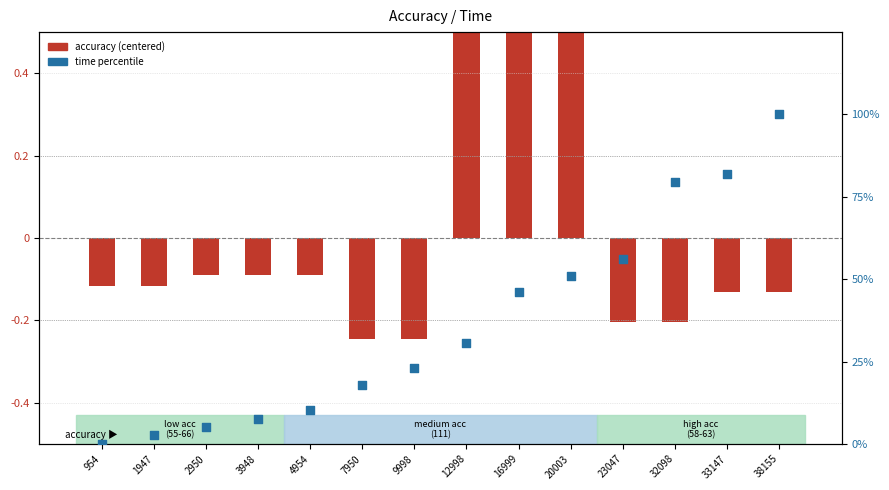

What is the change in value from 3948 to 9998?

+15.4